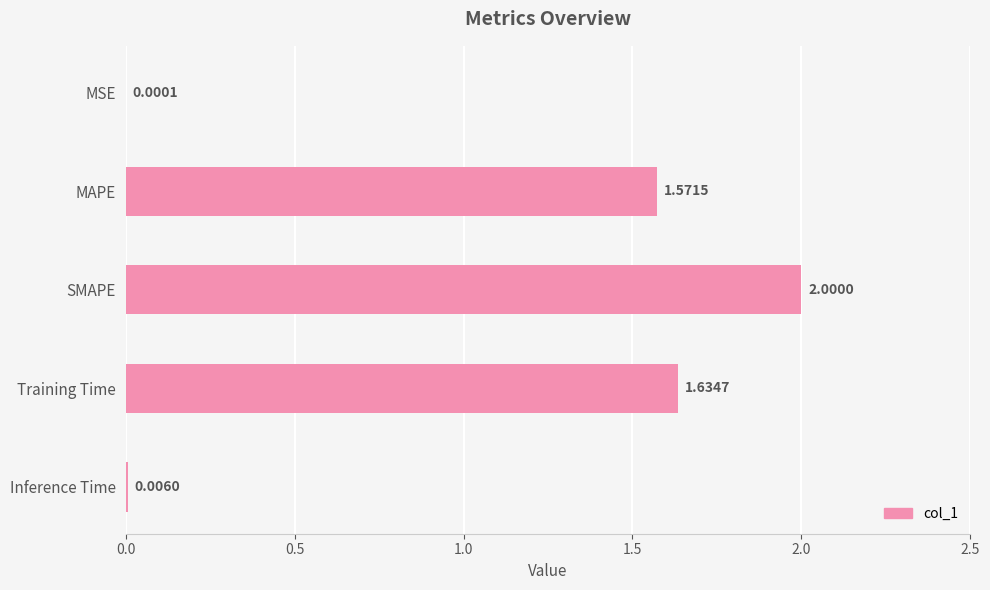

What is the sum of all values?

5.2